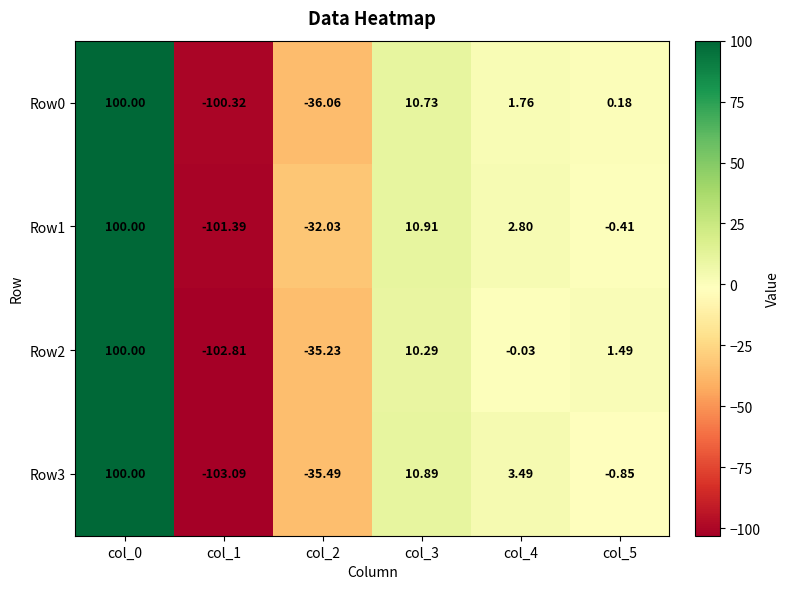

Is the value of Row3 at col_2 greater than the value of Row1 at col_4?

No